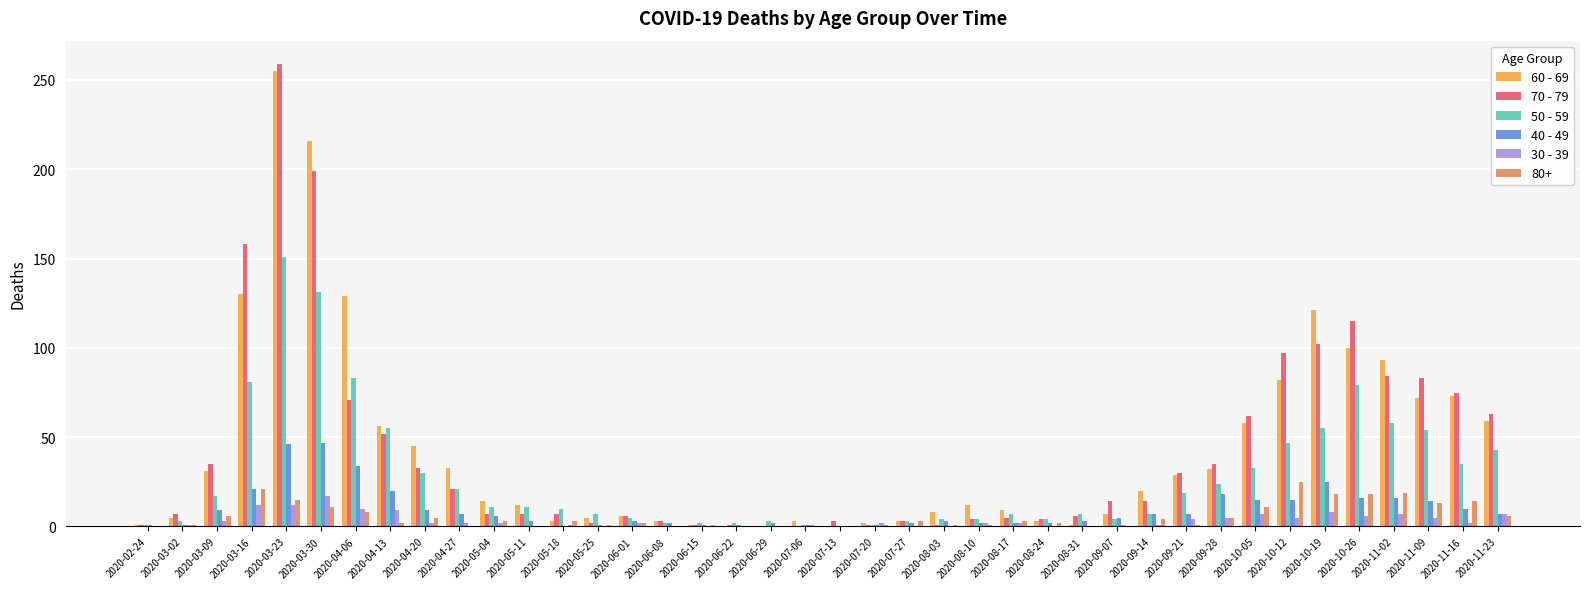

Which series has the widest spread of values?

70 - 79